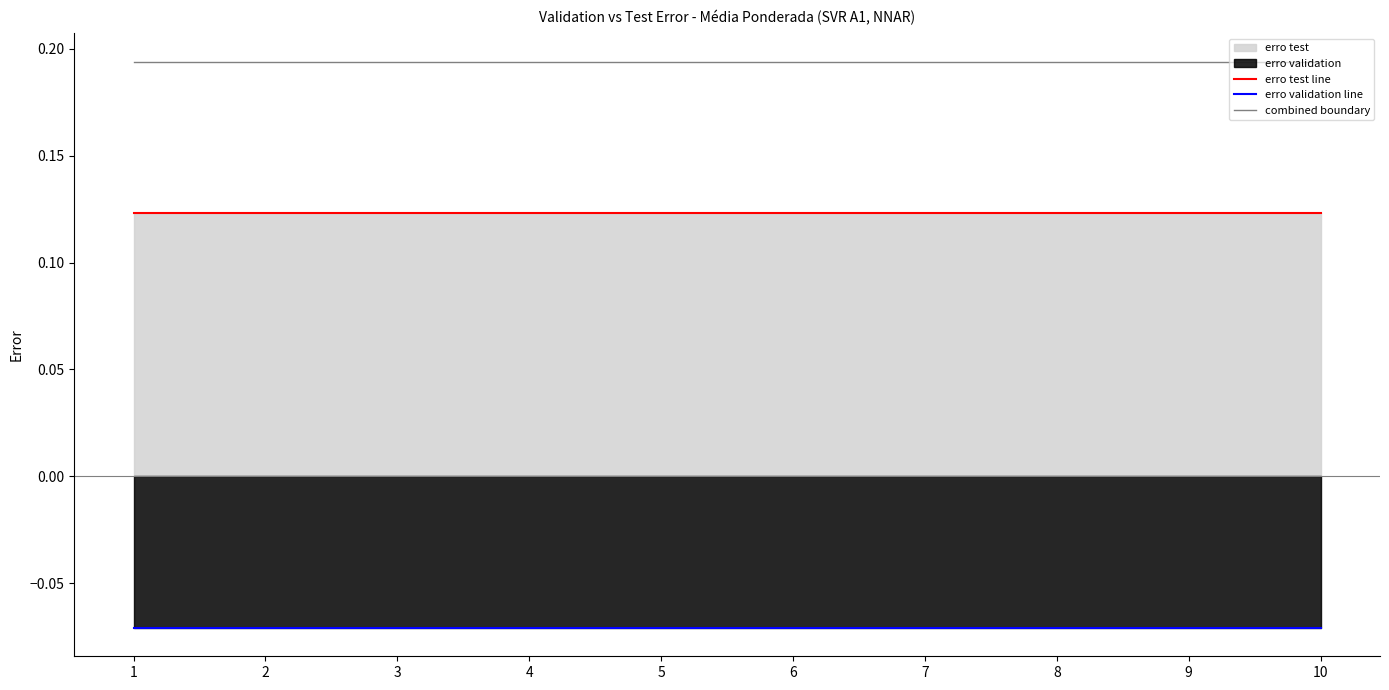

Which category has the lowest value in the erro test line series?

1